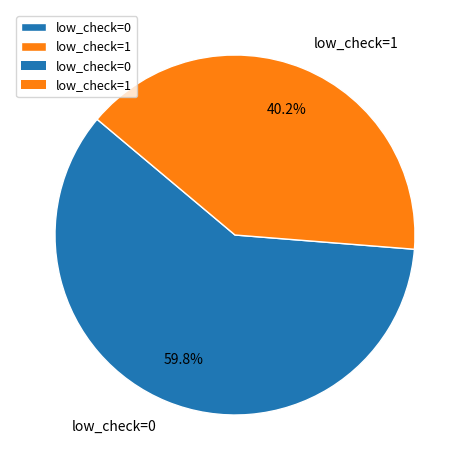

Does low_check=0 represent more than half of the total?

Yes